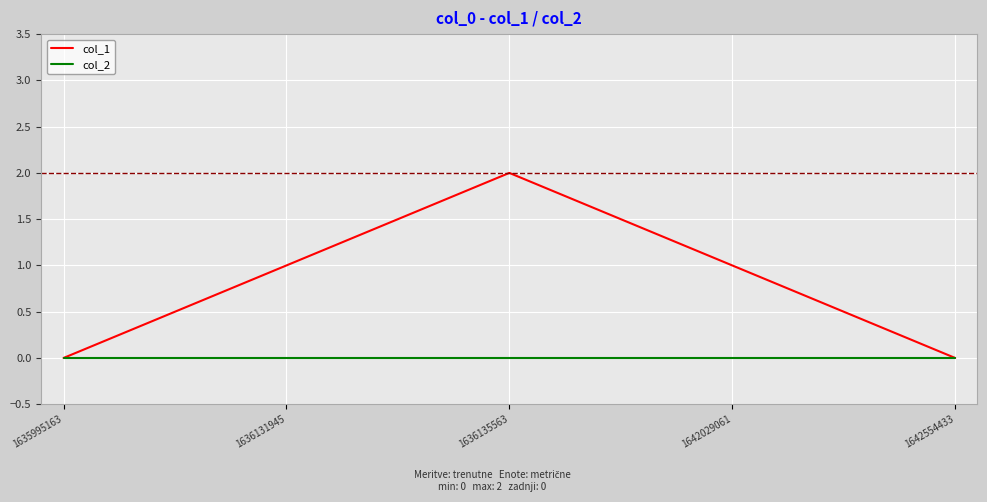

Is the value of col_1 at 1636131945 greater than the value of col_2 at 1636135563?

Yes